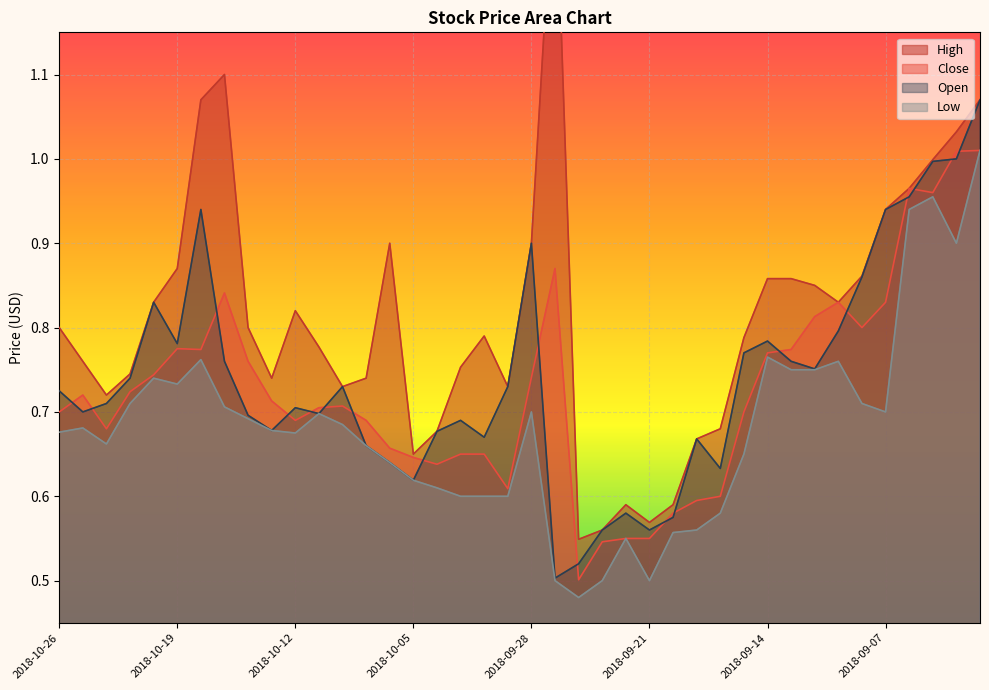

The high series shows 0.6 at 2018-09-13. True or false?

False